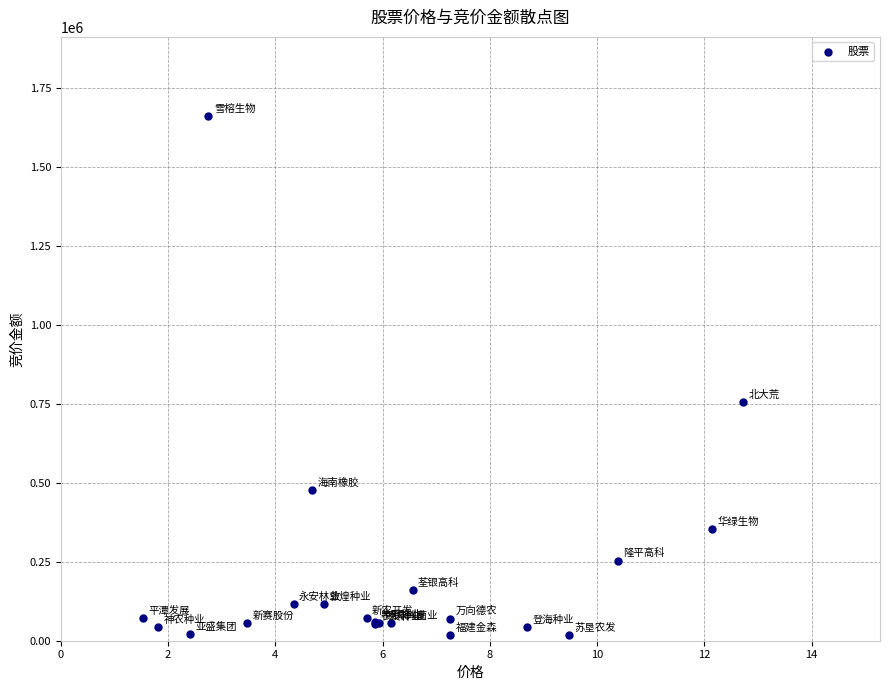

What Y value in the scatter plot is closest to 839625?

756075